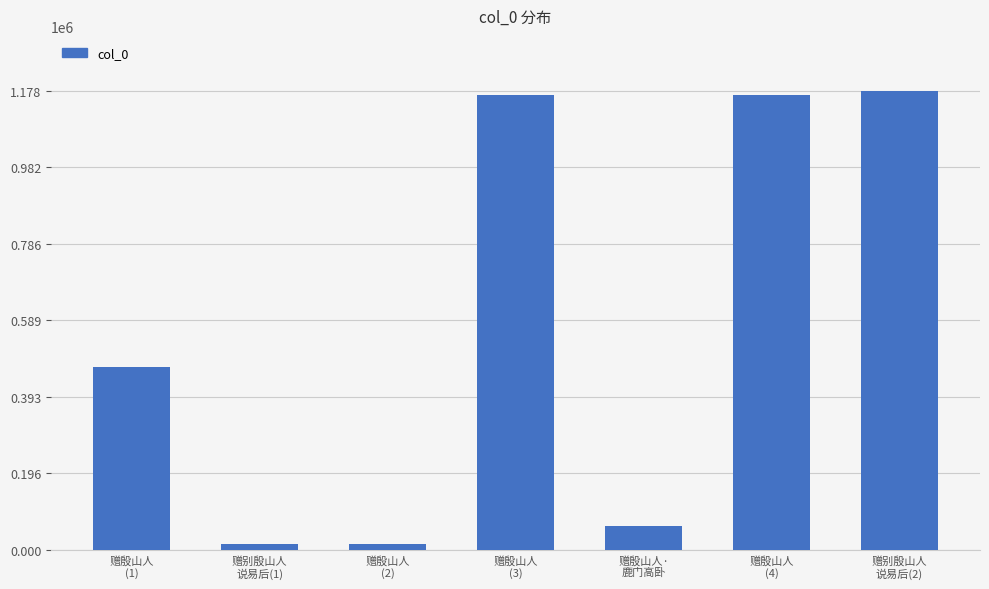

What is the difference between the second highest and minimum values?

1153112